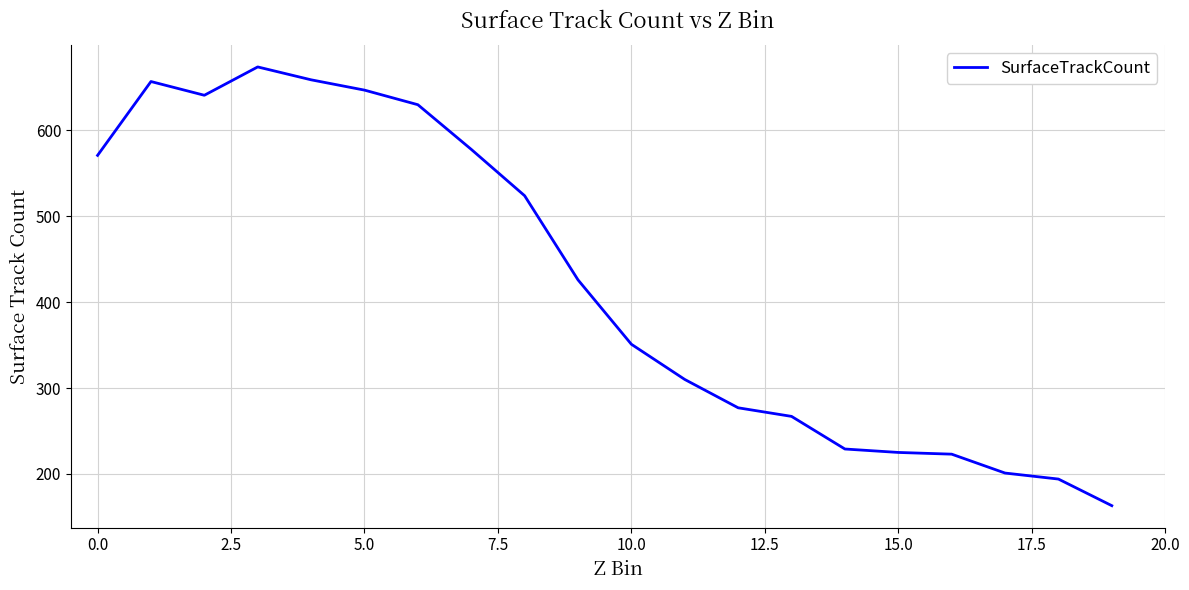

What is the difference between the maximum and minimum values?

511